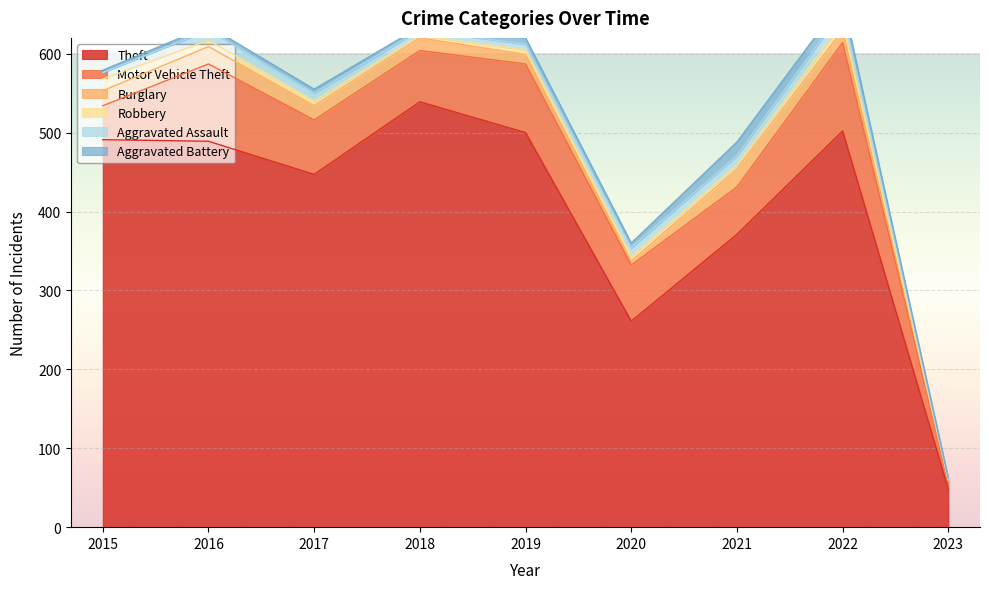

Which label corresponds to the largest value in the chart?

2018